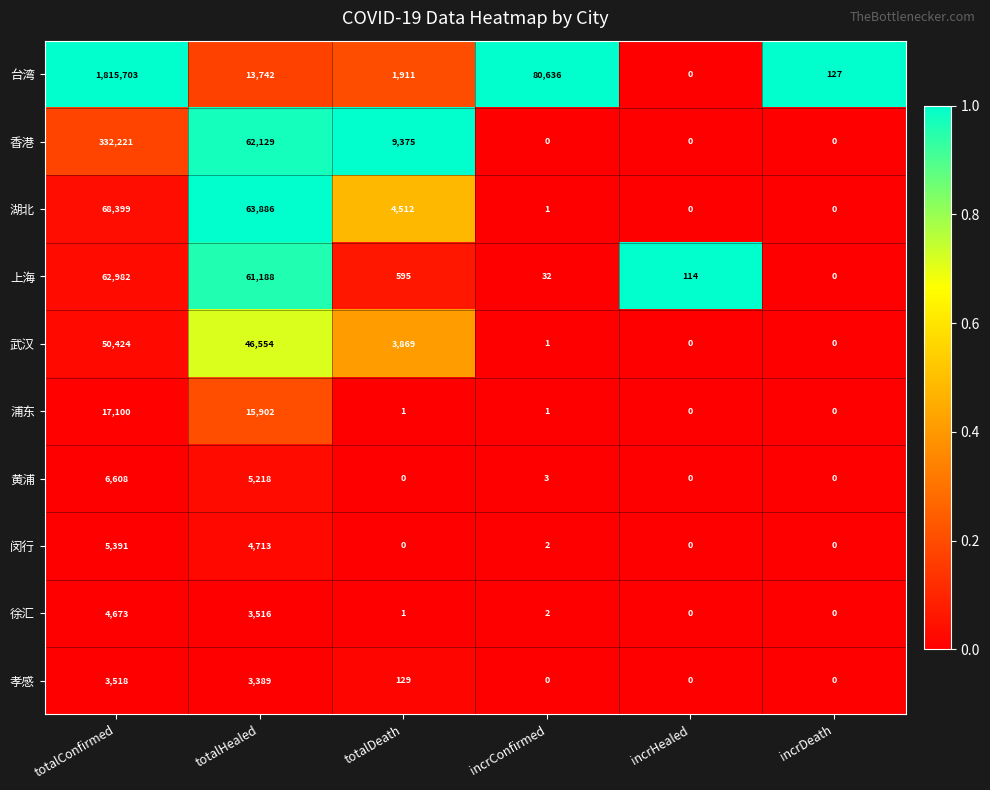

Which series has the largest total across all categories?

台湾